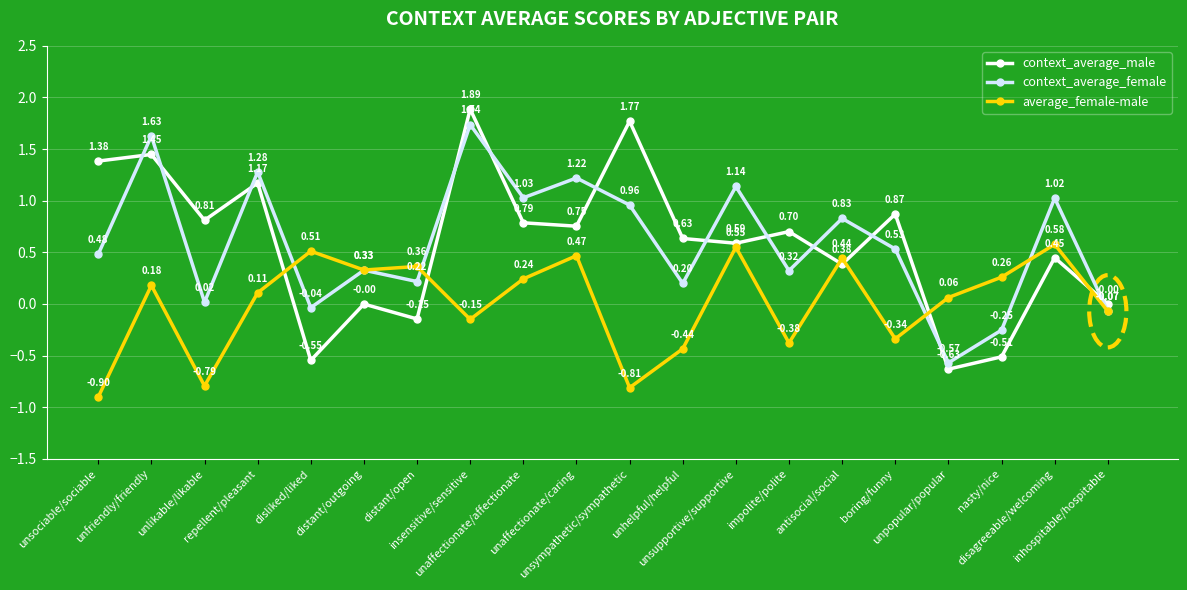

Which series has the largest total across all categories?

context_average_female